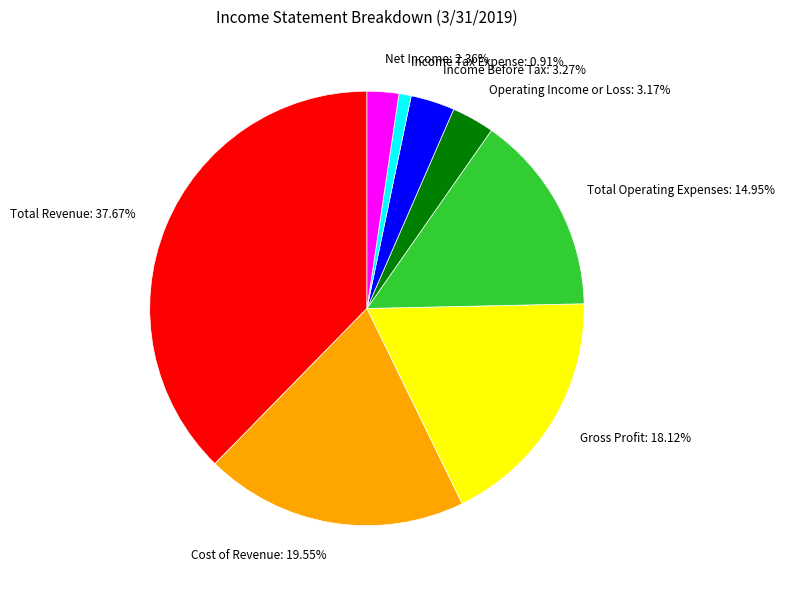

How many slices are in this pie chart?

8